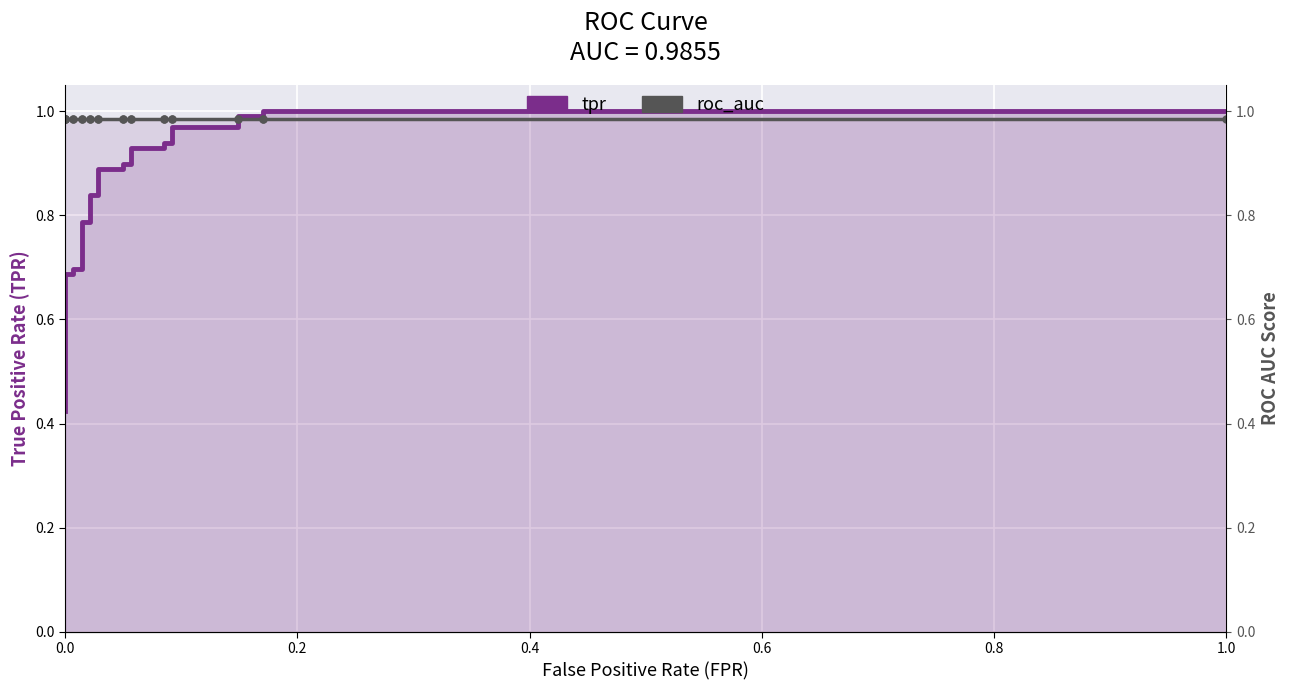

What is the minimum value shown in the chart?

0.4